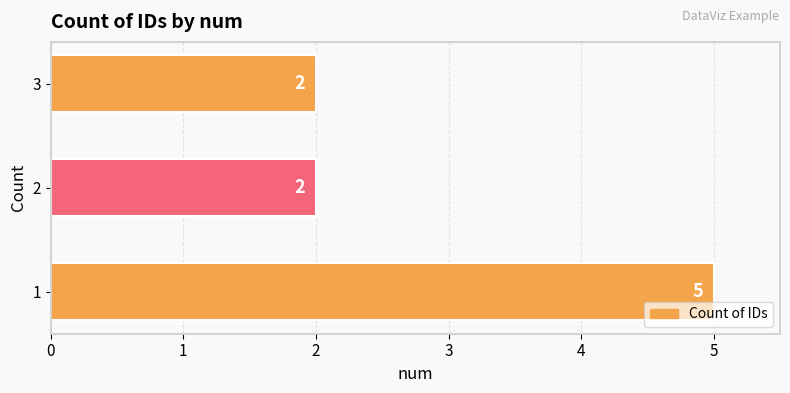

What is the greatest value displayed?

5